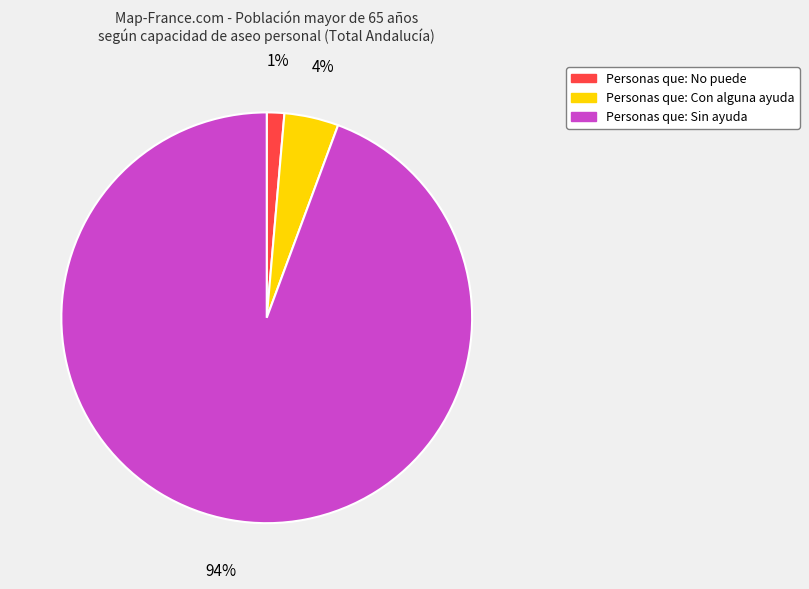

To the nearest percent, what is the average slice percentage?

33%